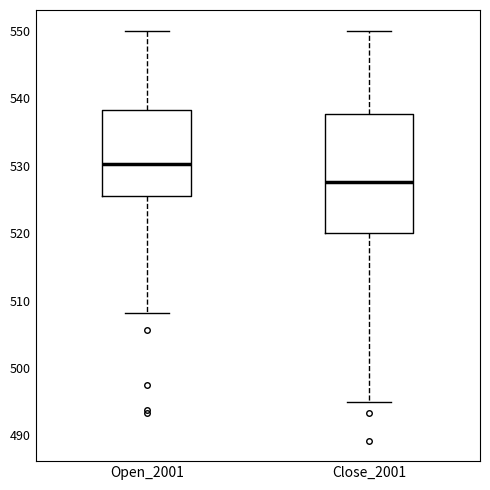

Reading left to right, read every box against the y-axis: the position of its median line, the range the box covers, and the ends of its whiskers. The values are not printed on the chart, so give them approximately, as read against the axis.

Open_2001: median 530, box 525 to 538, whiskers 508 to 550
Close_2001: median 528, box 520 to 538, whiskers 495 to 550